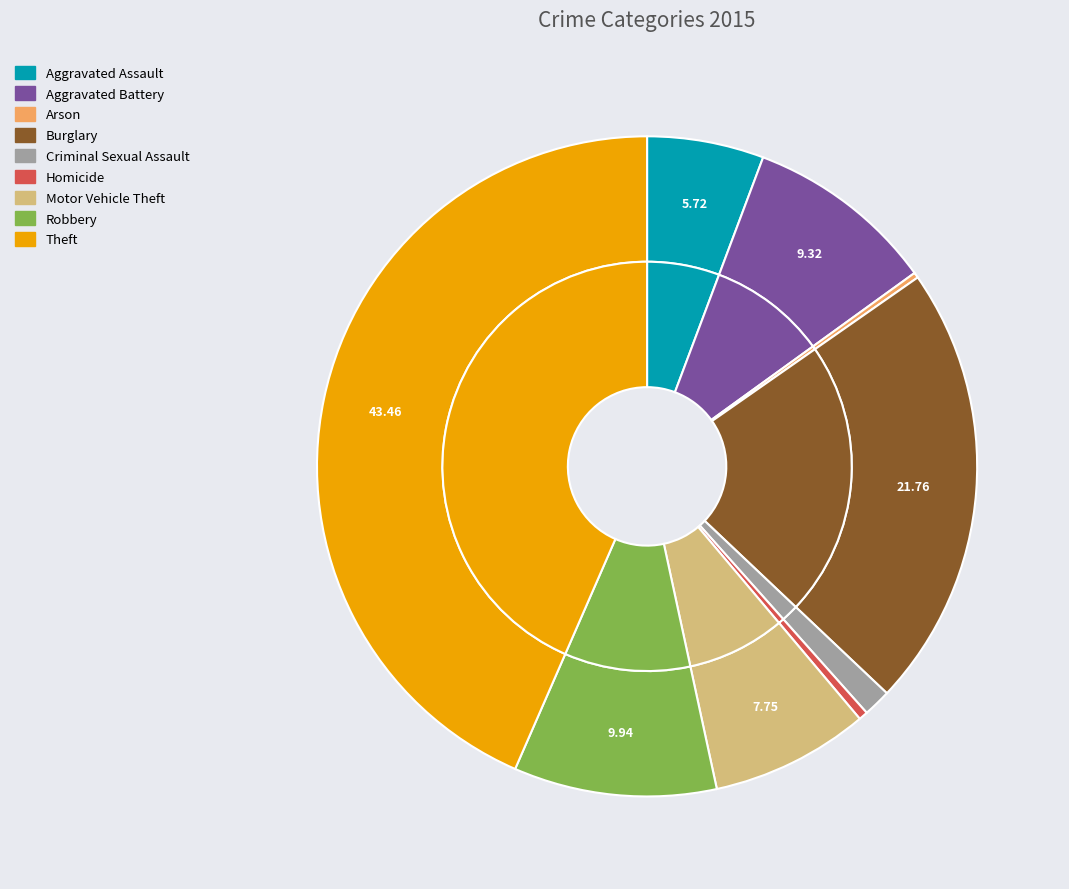

True or false: Aggravated Battery accounts for 3% of the total.

False